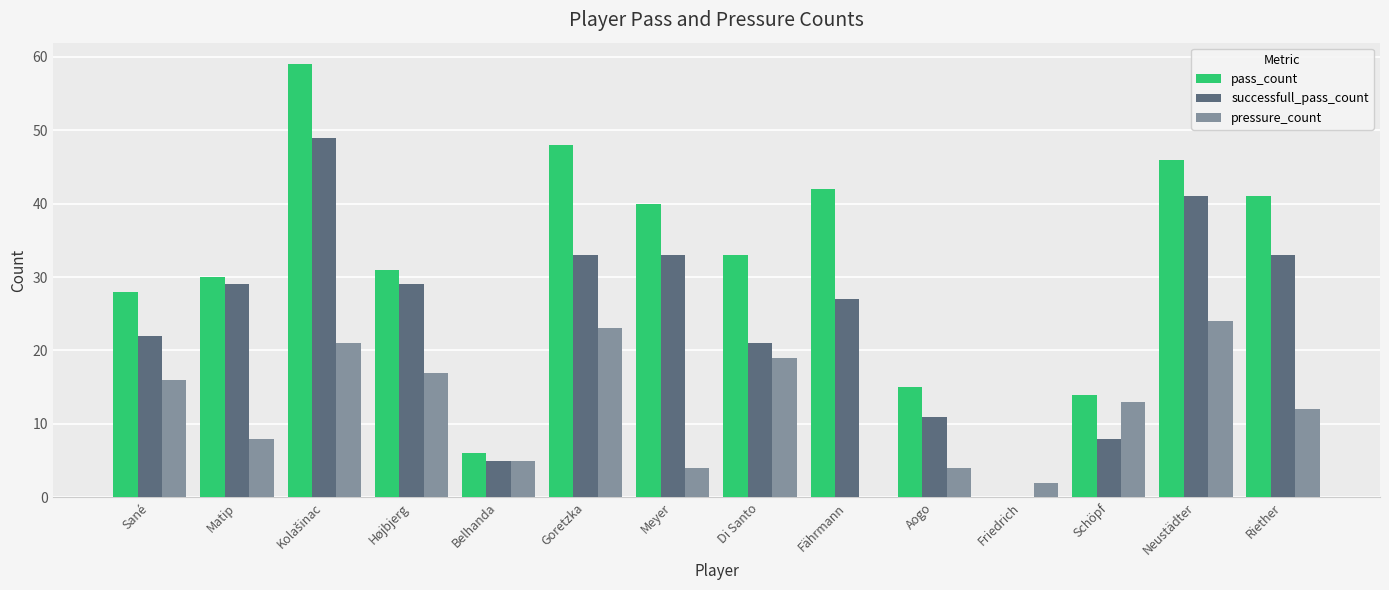

Read the pass_count value at Di Santo.

33